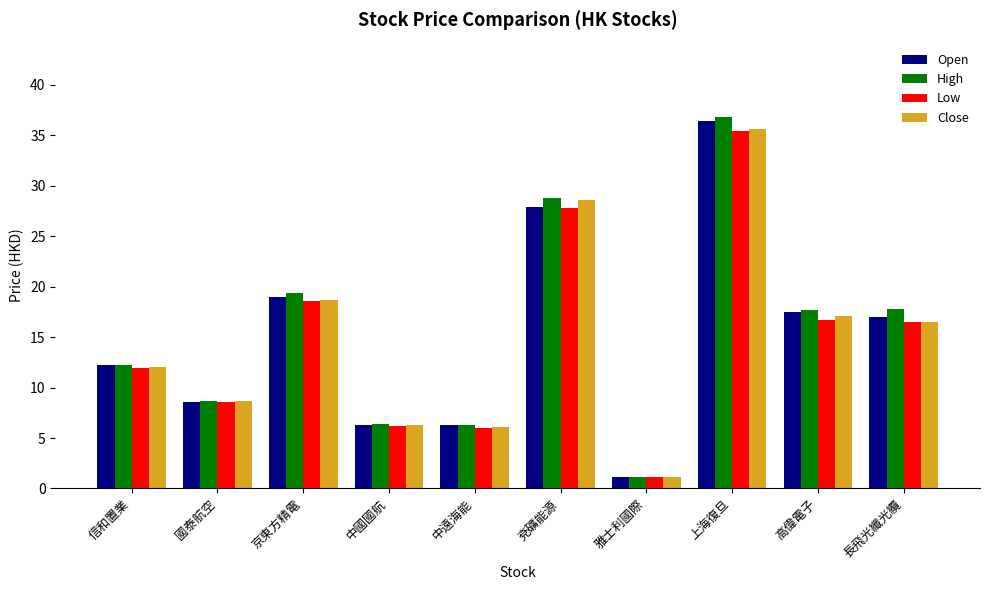

The value of Open at 長飛光纖光纜 is 9.6. True or false?

False